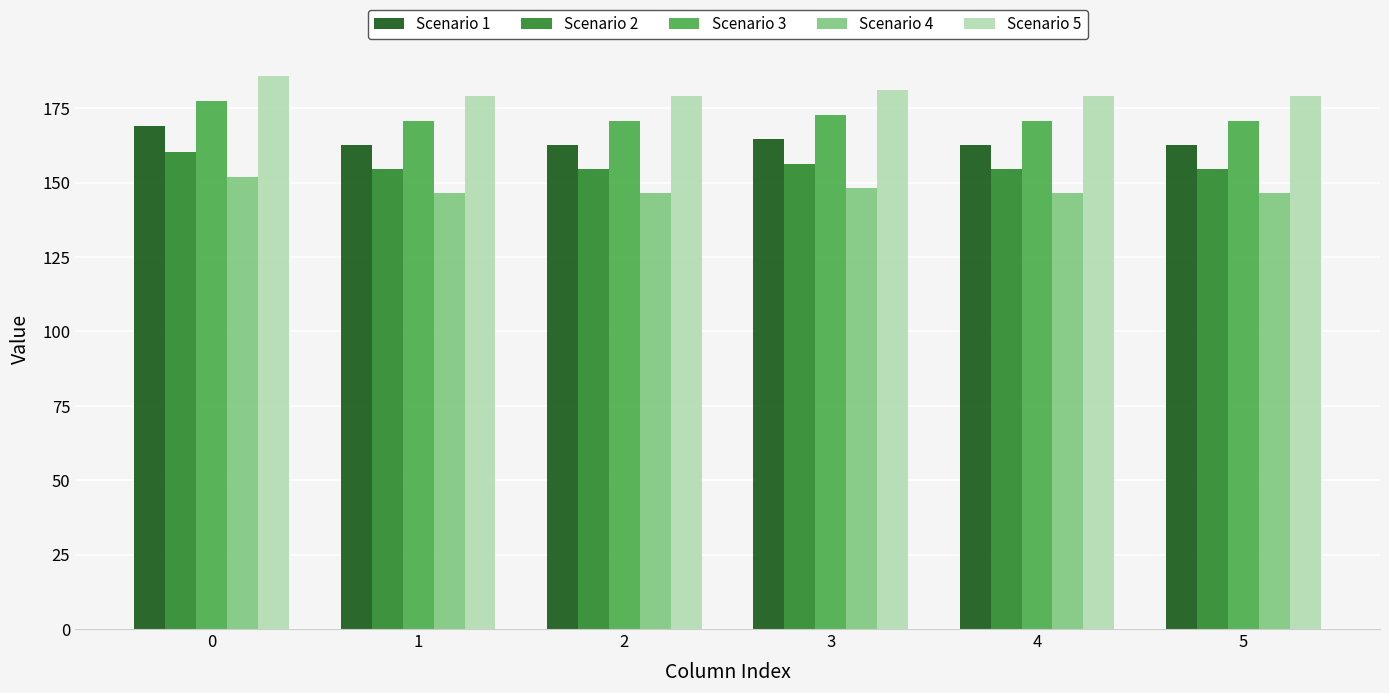

Reading left to right, transcribe all the data shown in this chart.

Scenario 1: 168.9	162.7	162.7	164.6	162.7	162.7
Scenario 2: 160.4	154.6	154.6	156.4	154.6	154.6
Scenario 3: 177.3	170.9	170.9	172.8	170.9	170.9
Scenario 4: 152.0	146.4	146.4	148.1	146.4	146.4
Scenario 5: 185.8	179.0	179.0	181.1	179.0	179.0